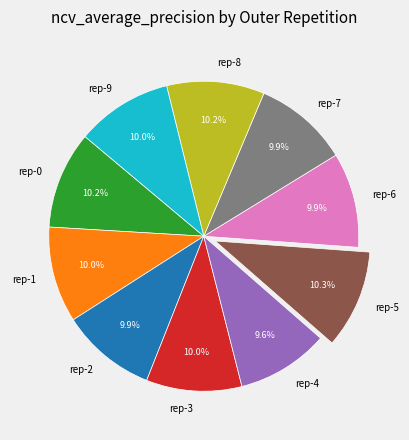

Is the sum of rep-7 and rep-0 greater than half?

No